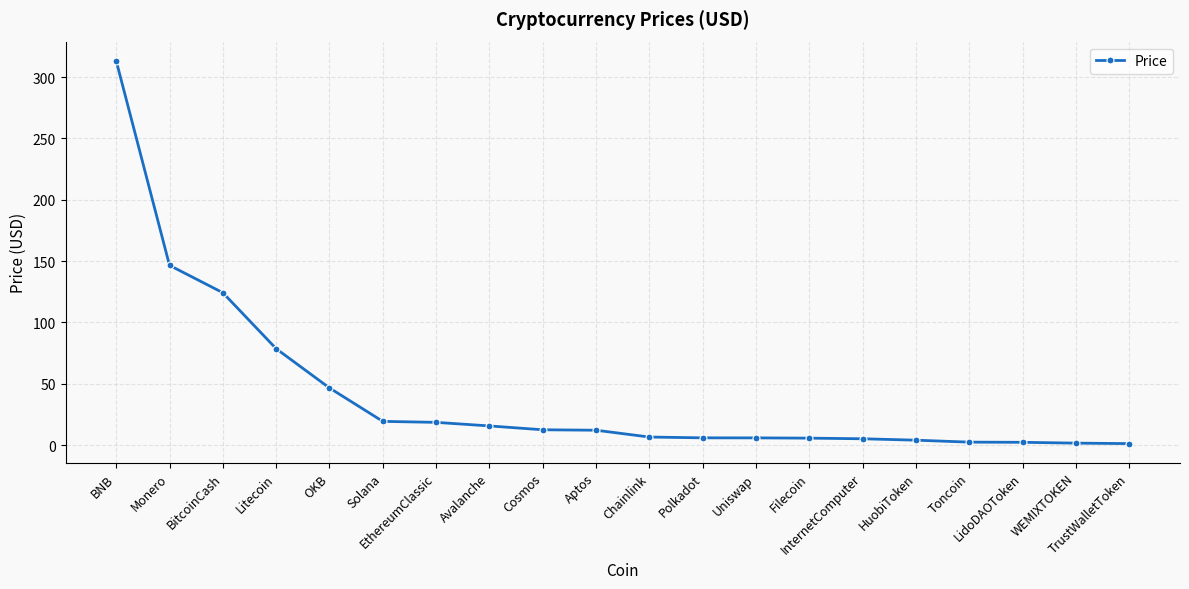

What is the average value?

41.4